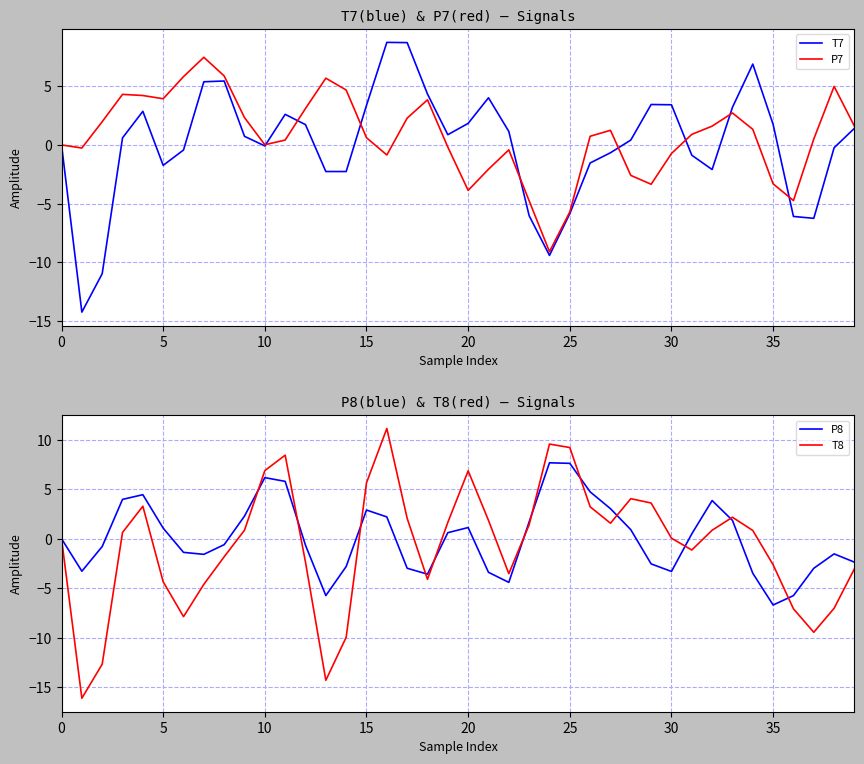

What is the difference between the maximum and second lowest values in the T7 series?

19.7